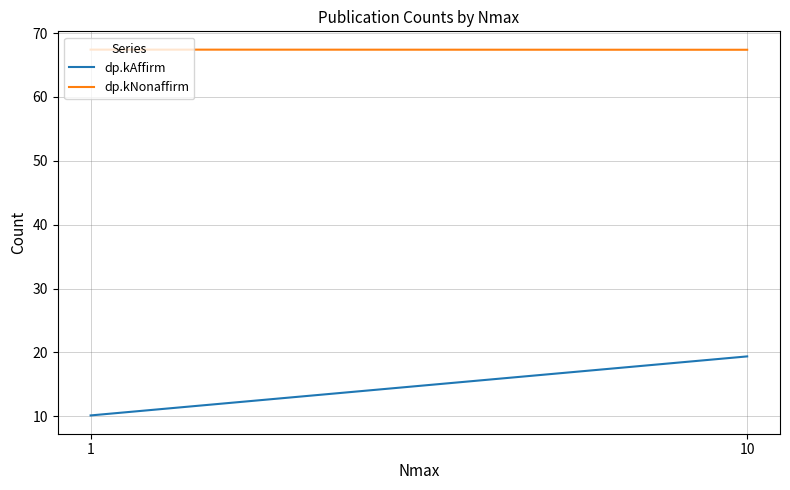

At which category does the chart reach its peak across all series?

1